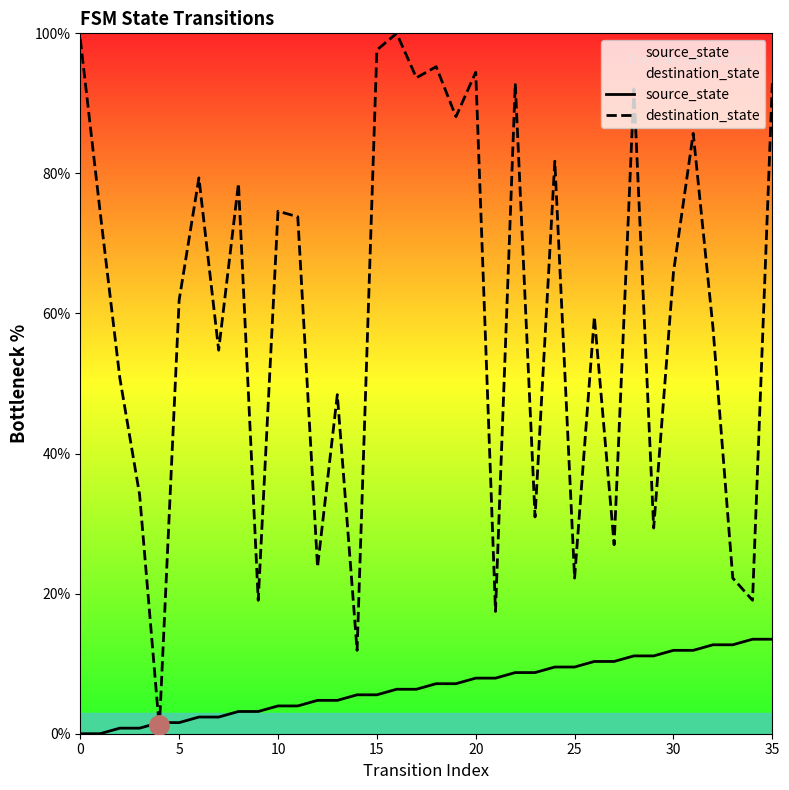

How many intersections are there between source_state and destination_state?

2